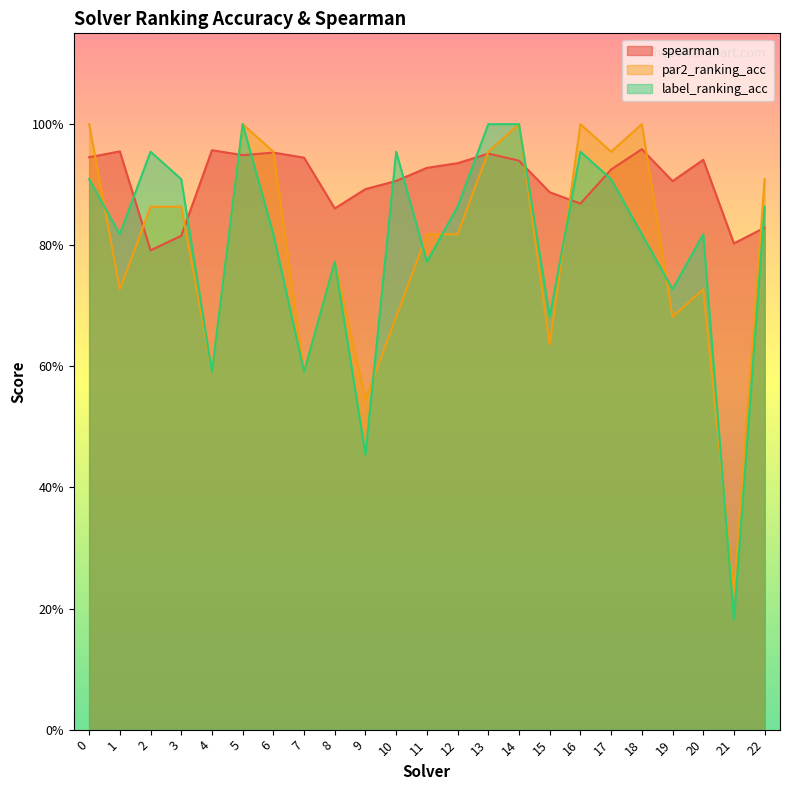

Is the value of spearman at 9 greater than the value of par2_ranking_acc at 2?

Yes